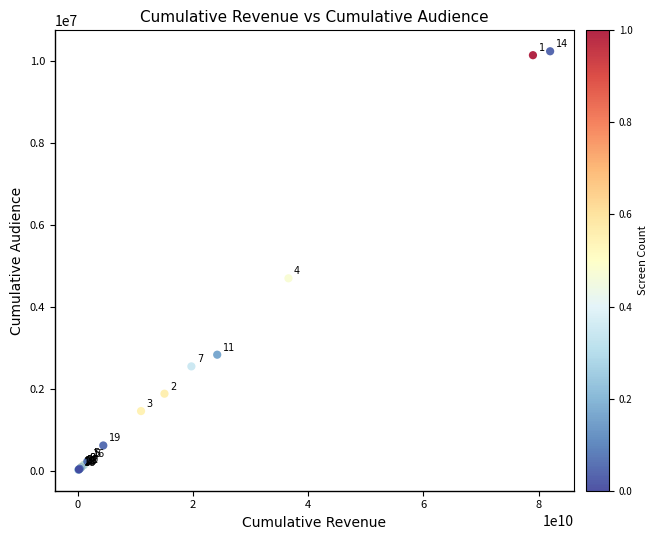

What Y value in the scatter plot is closest to 5130512?

4696415